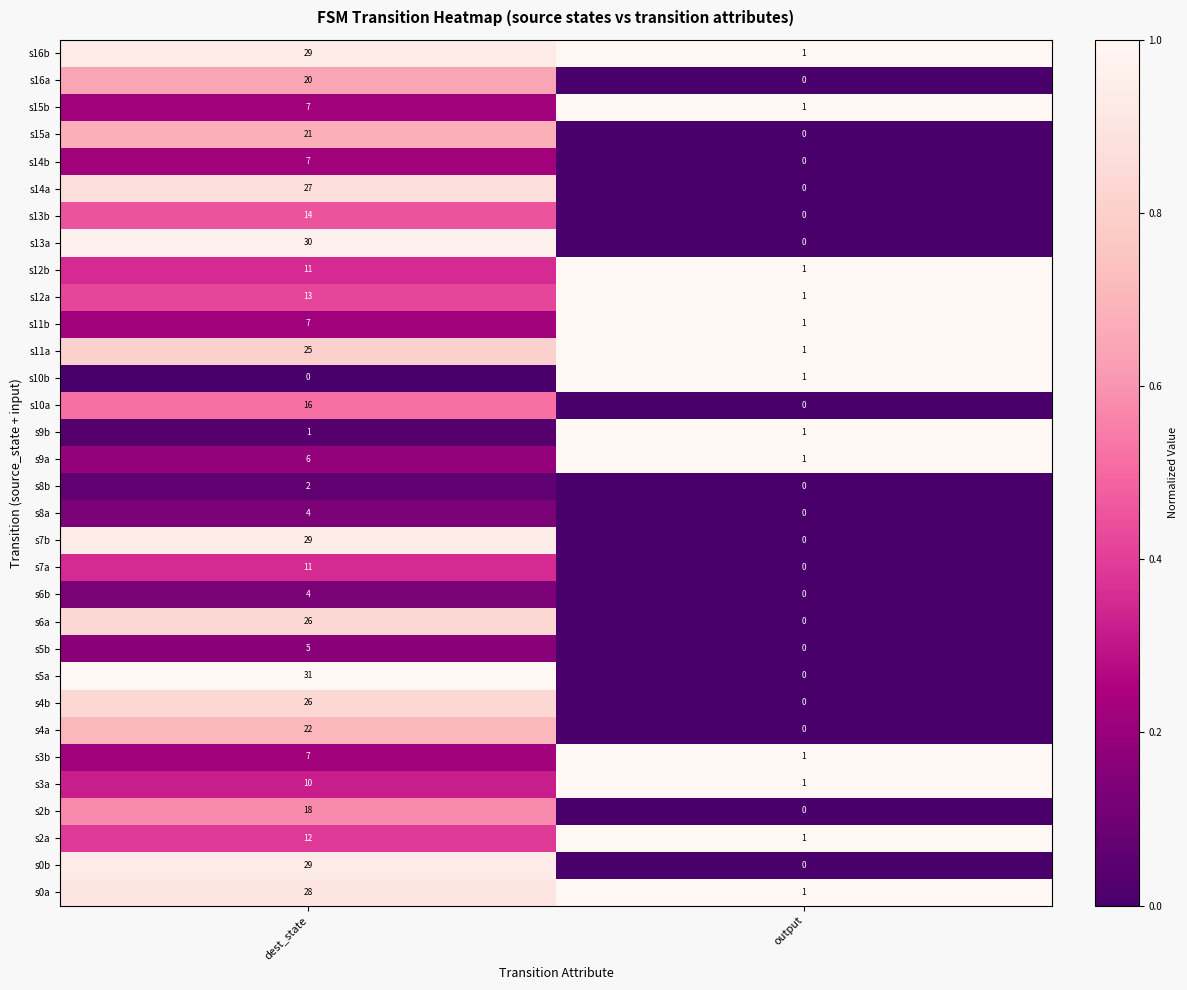

What is the difference between the s11b values at output and dest_state?

6